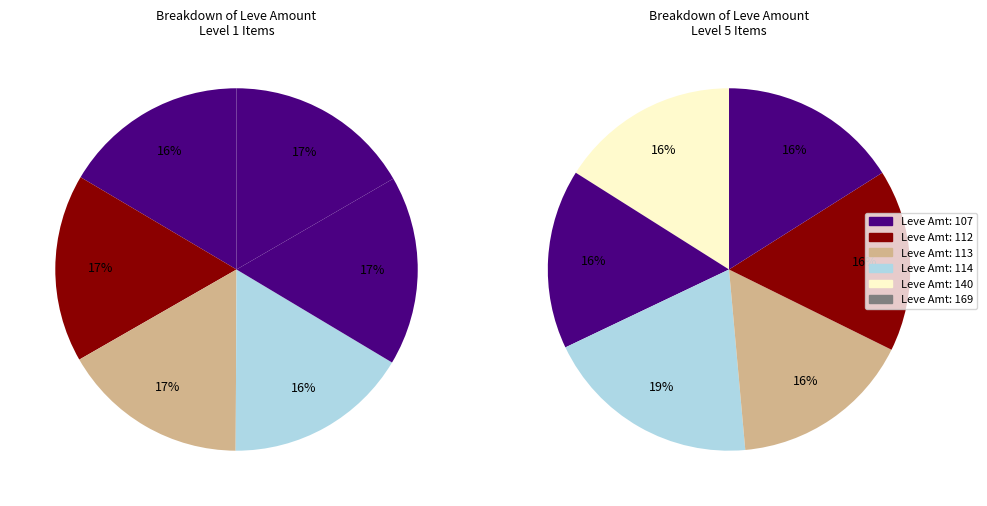

Is Hempen Chausses the majority of the pie?

No